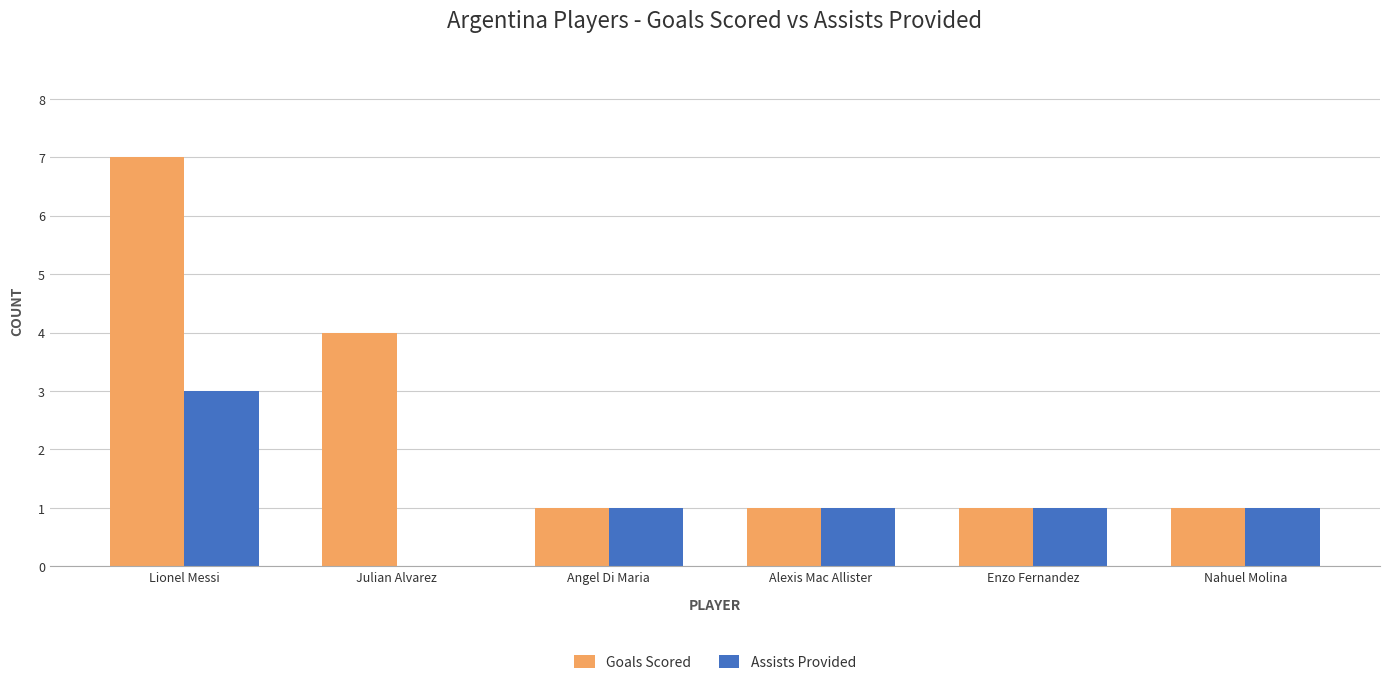

The Goals Scored series shows 0 at Angel Di Maria. True or false?

False